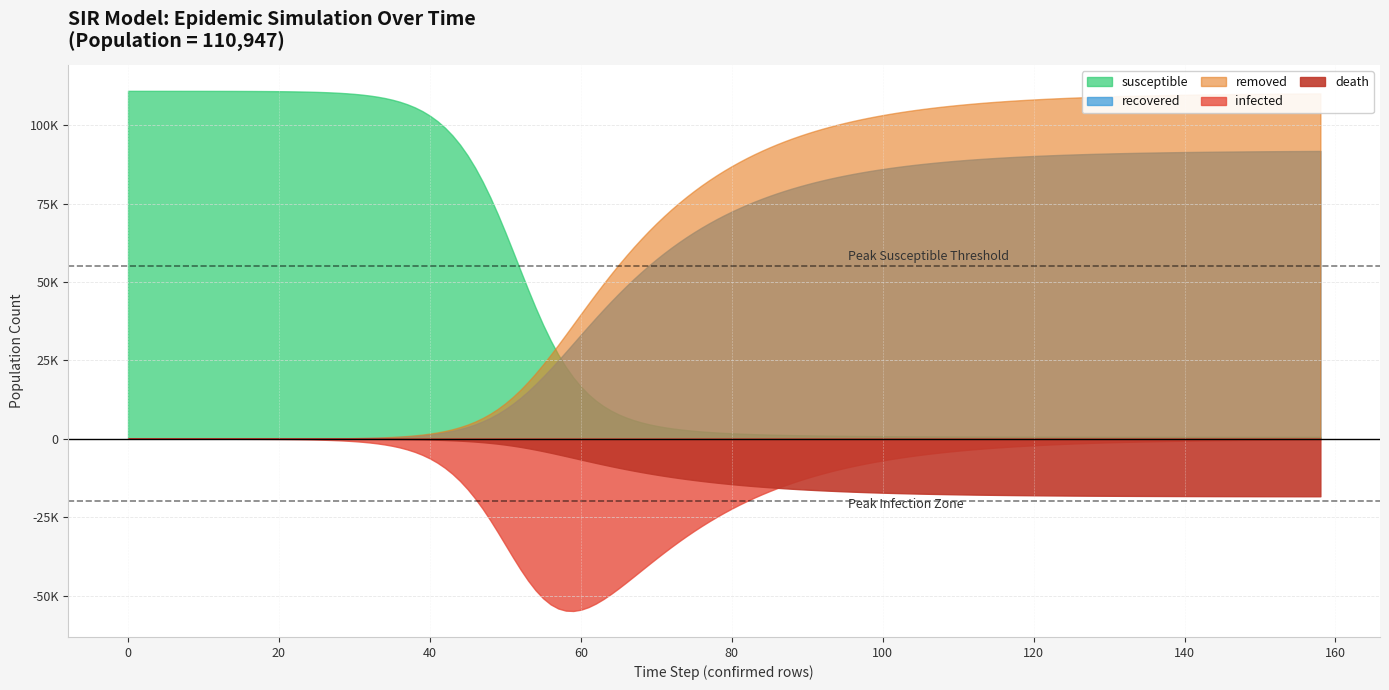

True or false: death and recovered cross at least once.

False